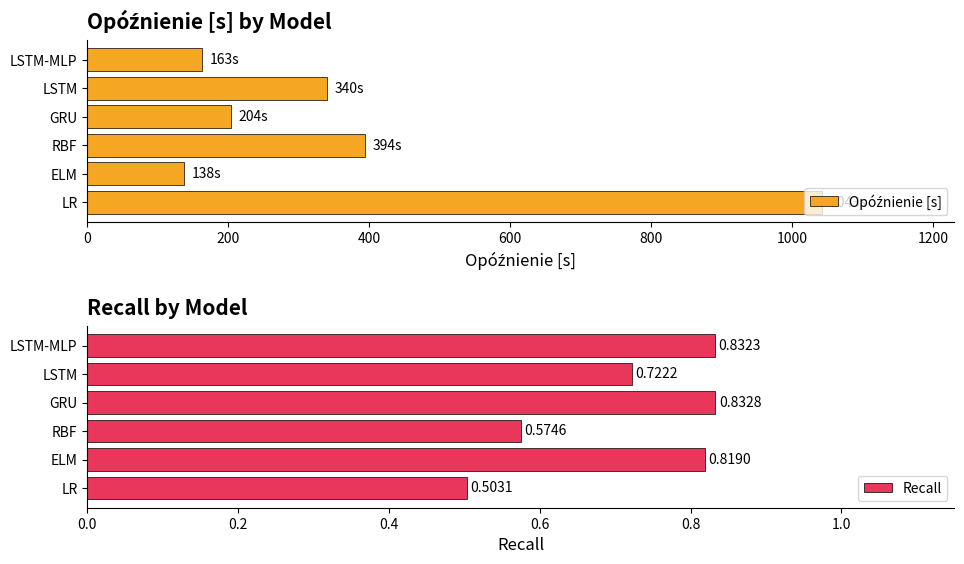

What is the difference between the second highest and minimum values in the Opóźnienie [s] series?

256.0